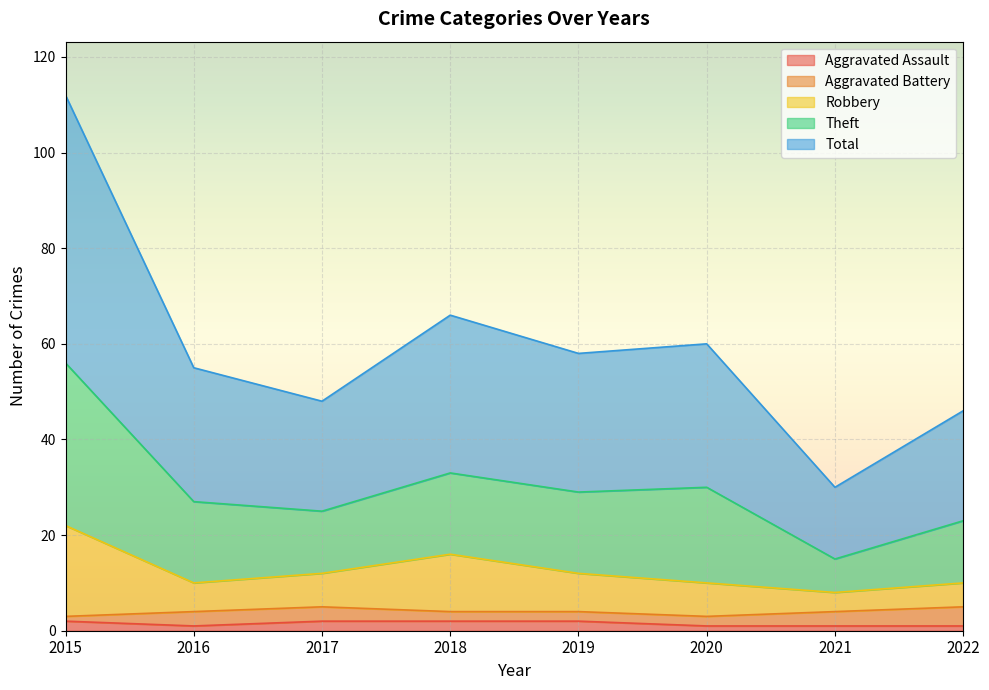

What are all the series names shown in the legend?

Aggravated Assault, Aggravated Battery, Robbery, Theft, Total